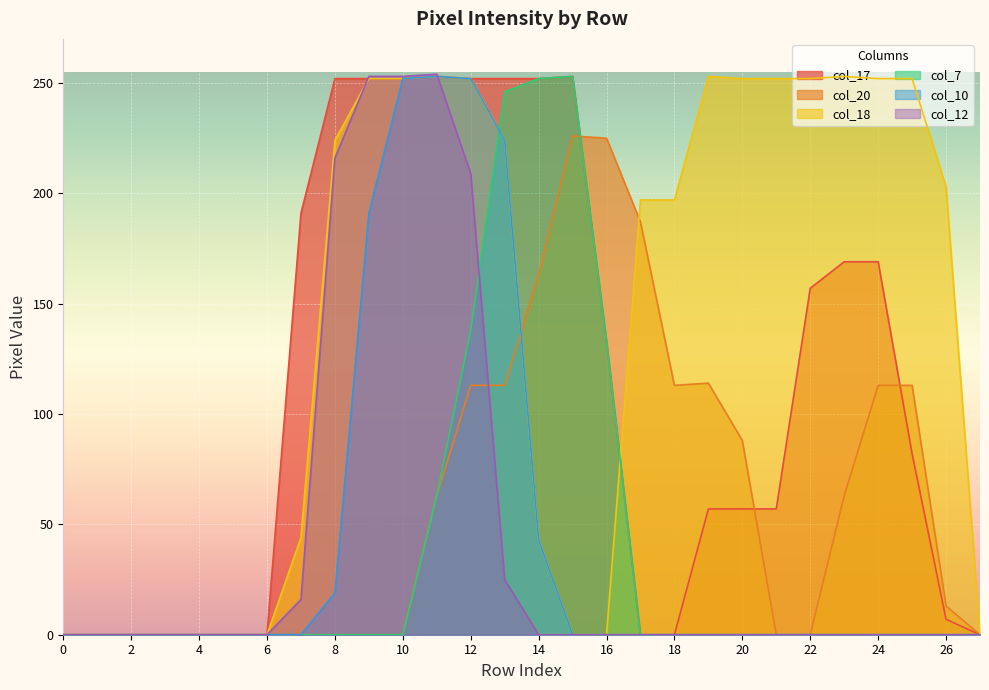

How many lines are shown in the chart?

6